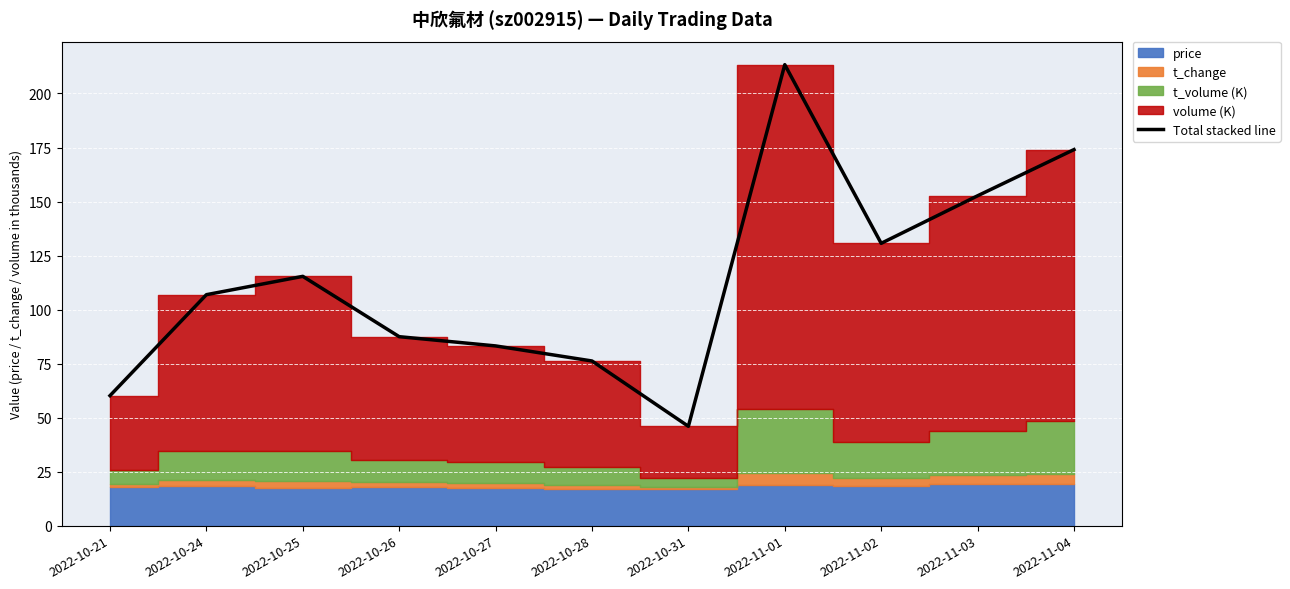

Rank the categories by value from highest to lowest.

2022-11-01, 2022-11-04, 2022-11-03, 2022-11-02, 2022-10-25, 2022-10-24, 2022-10-26, 2022-10-27, 2022-10-28, 2022-10-21, 2022-10-31